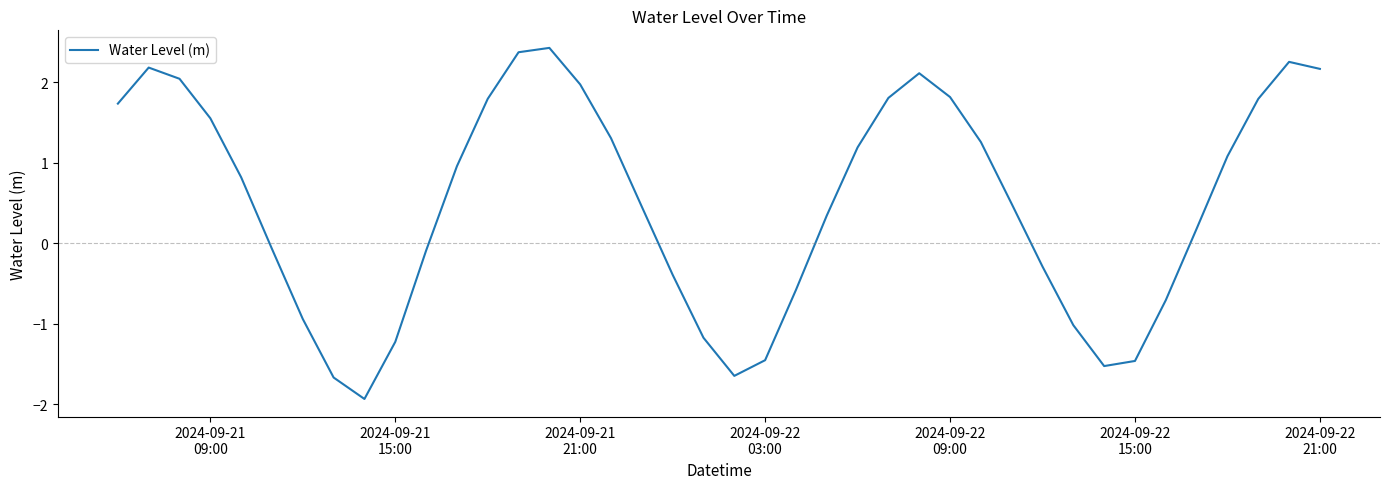

What is the smallest value displayed?

-1.9